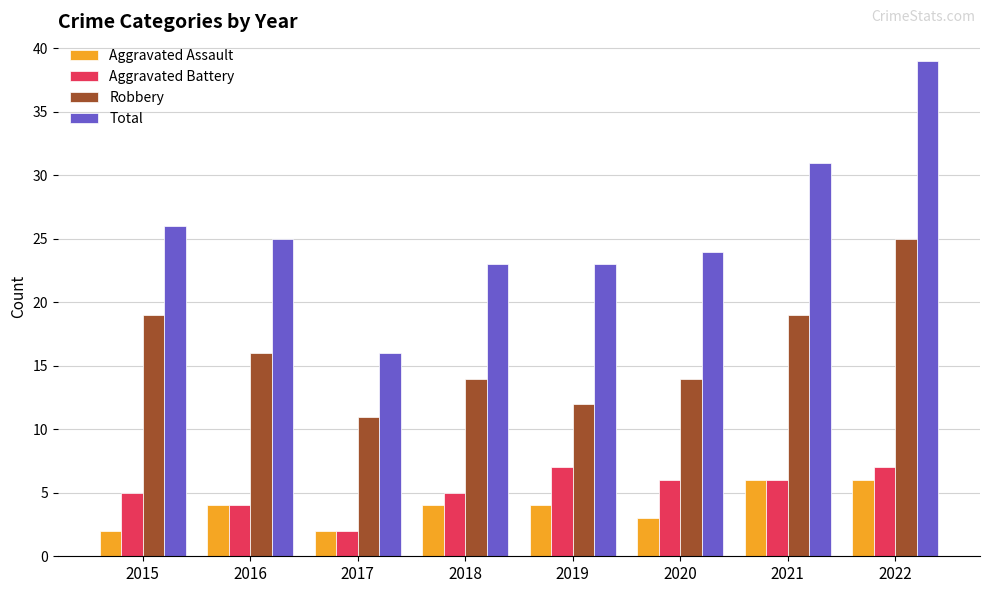

Rank the series at 2019 from highest to lowest value.

Total, Robbery, Aggravated Battery, Aggravated Assault